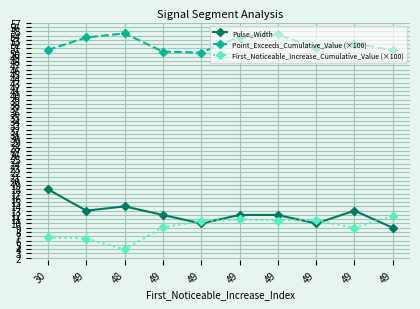

Reading left to right, extract all data points from this chart.

Pulse_Width: 18.0	13.0	14.0	12.0	10.0	12.0	12.0	10.0	13.0	9.0
Point_Exceeds_Cumulative_Value (×100): 50.6	53.6	54.5	50.2	50.0	53.7	54.3	51.0	52.1	50.6
First_Noticeable_Increase_Cumulative_Value (×100): 6.7	6.5	3.9	9.1	10.6	10.9	10.7	10.8	8.9	11.9